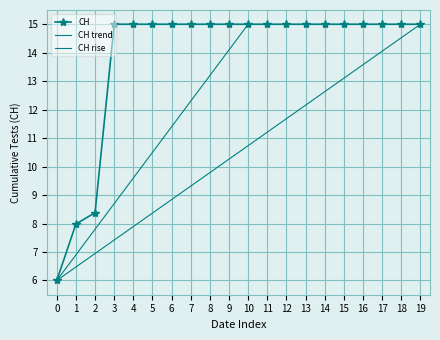

Is it true that CH equals 8.4 at 2?

True